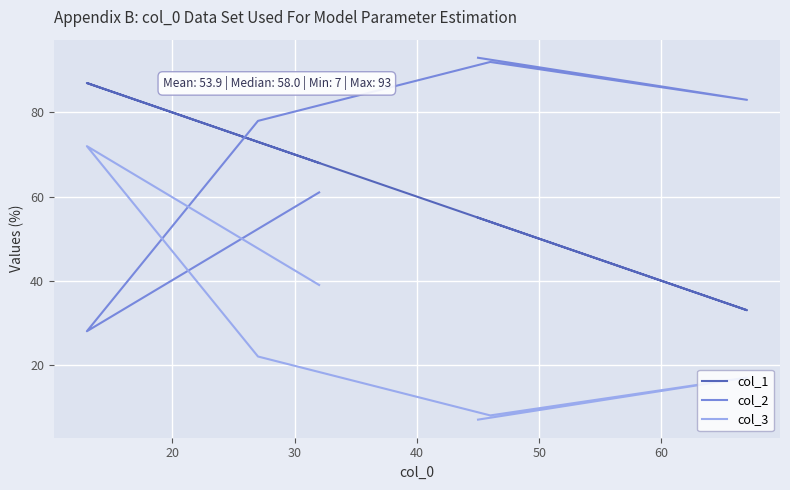

True or false: col_1 and col_3 intersect in this chart.

False